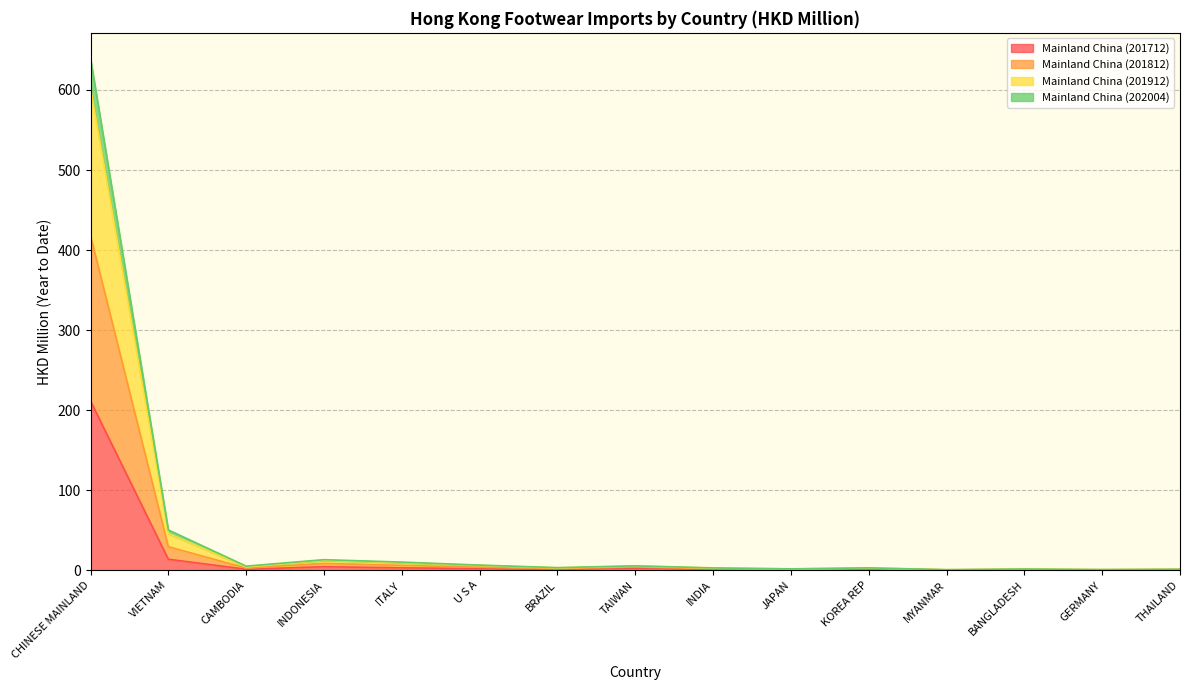

At which category is the sum across all series the highest?

CHINESE MAINLAND